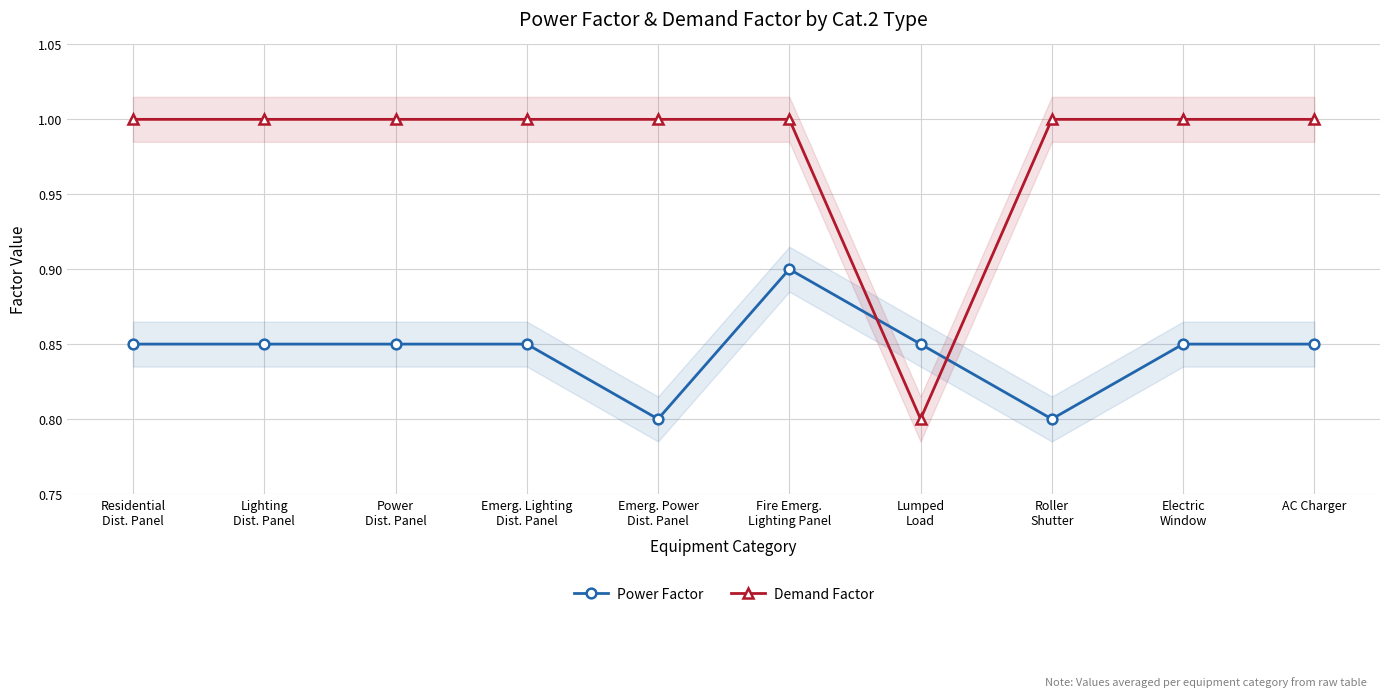

The value of Demand Factor at Lumped
Load is 1.3. True or false?

False